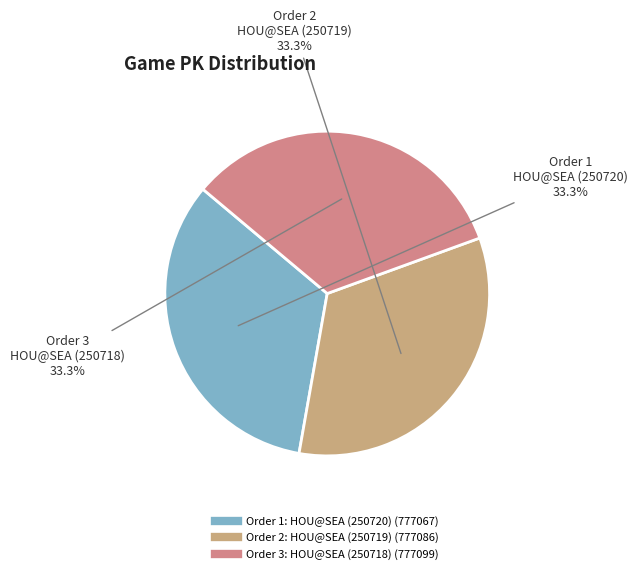

How many slices are in this pie chart?

3